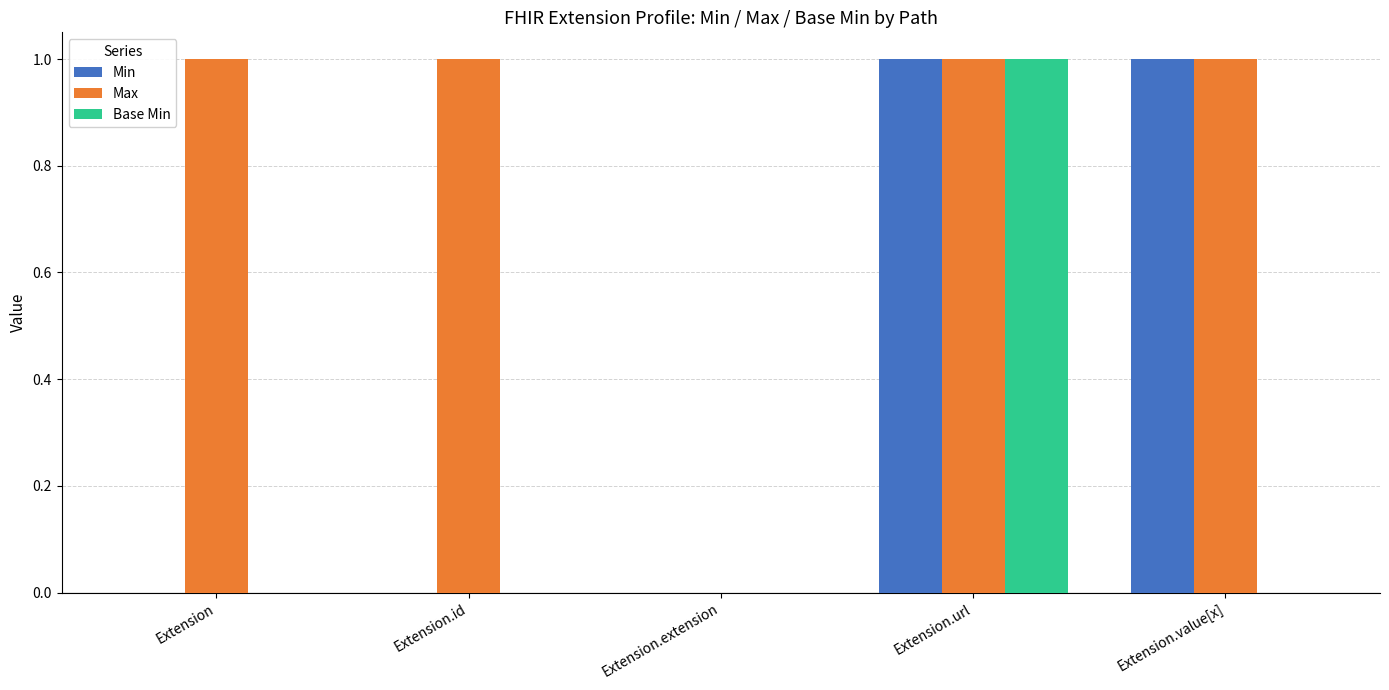

Which series has the largest total across all categories?

Max